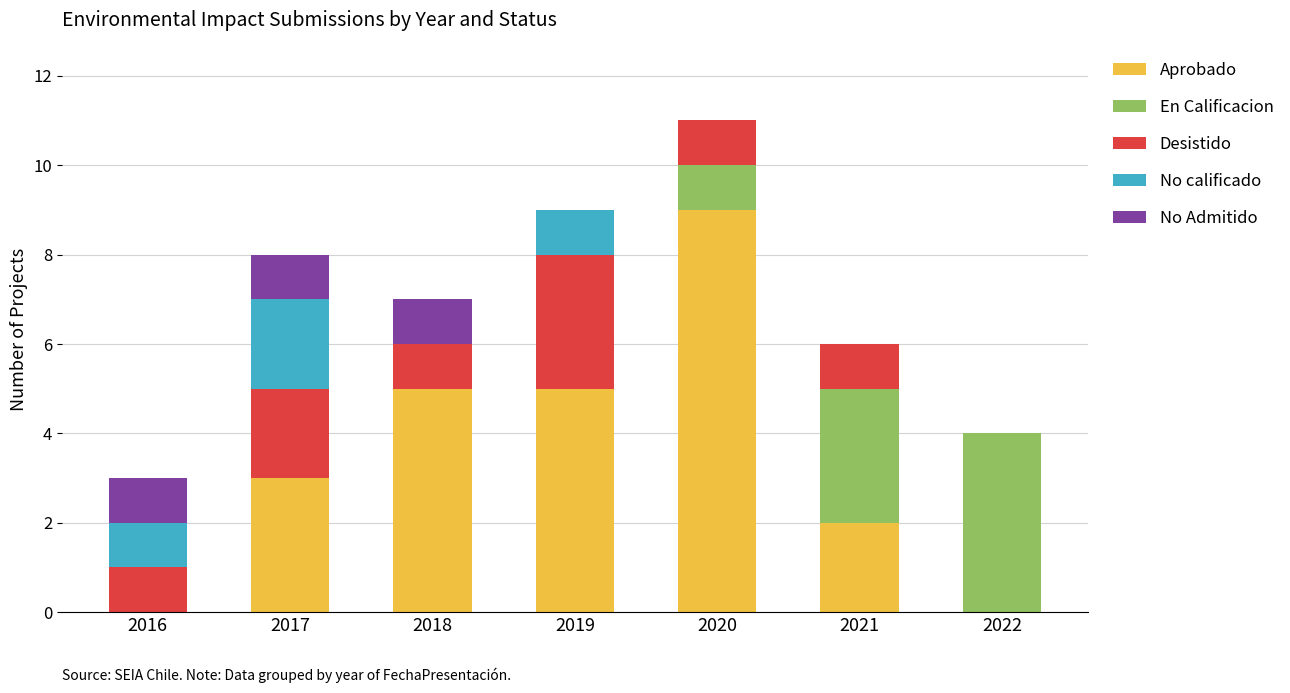

The Aprobado series shows 9 at 2020. True or false?

True